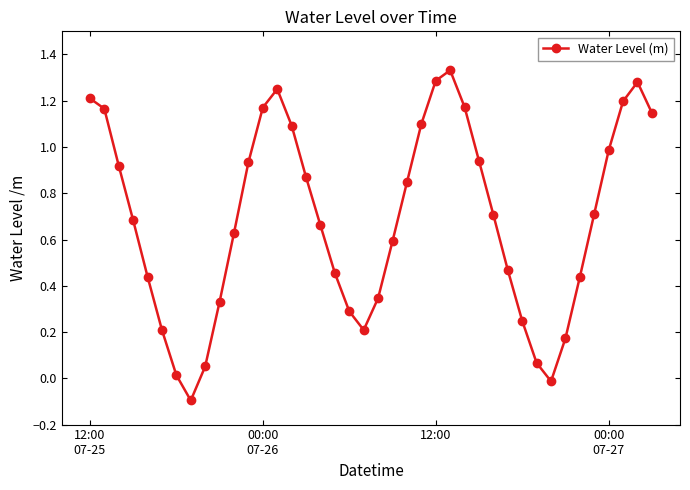

How many values are below zero?

2